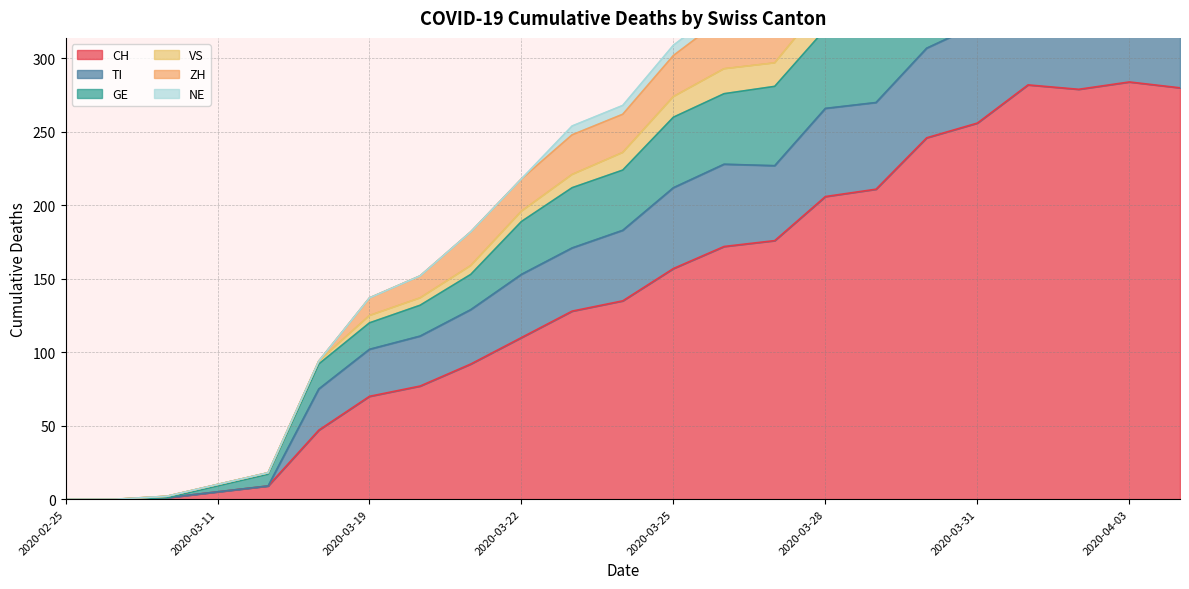

True or false: ZH has a value of 2 at 2020-03-08.

True